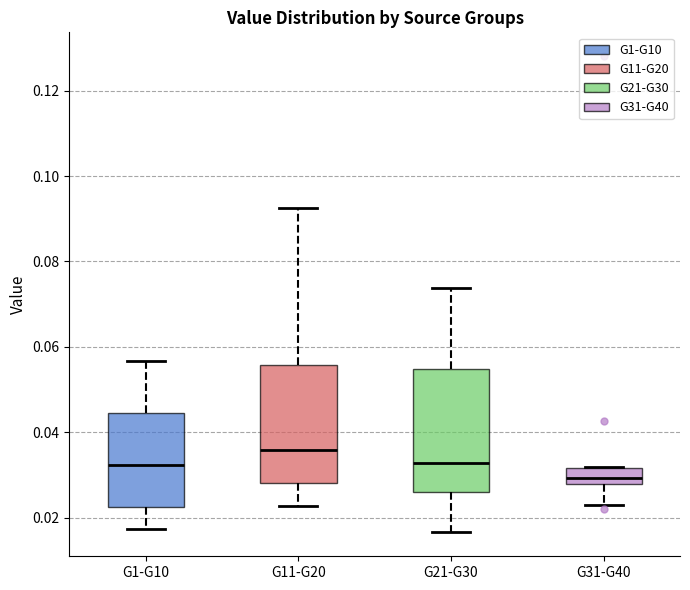

Where does the lower whisker of the box for G21-G30 end on the y-axis? The values are not printed on the chart, so give them approximately, as read against the axis.

0.016